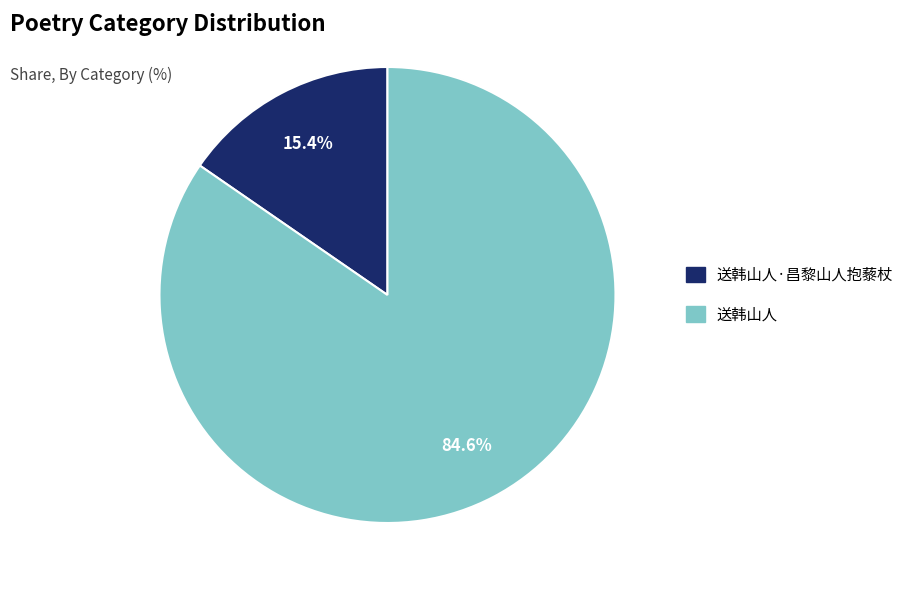

True or false: 送韩山人 accounts for 85% of the total.

True